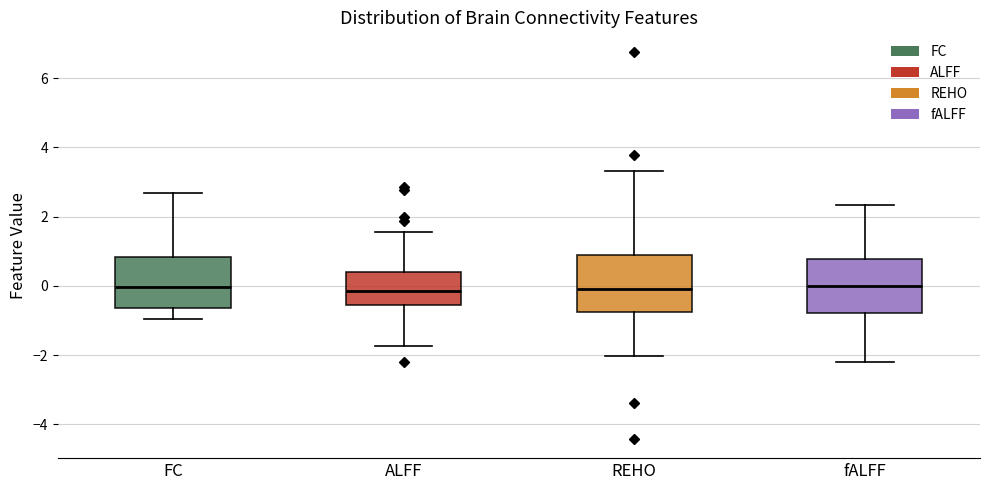

Reading left to right, transcribe this box plot: for each box, give where its median line is, the range the box spans, and where its two whiskers end, as read against the y-axis. The values are not printed on the chart, so give them approximately, as read against the axis.

FC: median 0.0, box -0.6 to 0.8, whiskers -1.0 to 2.6
ALFF: median -0.2, box -0.6 to 0.4, whiskers -1.8 to 1.6
REHO: median 0.0, box -0.8 to 0.8, whiskers -2.0 to 3.4
fALFF: median 0.0, box -0.8 to 0.8, whiskers -2.2 to 2.4